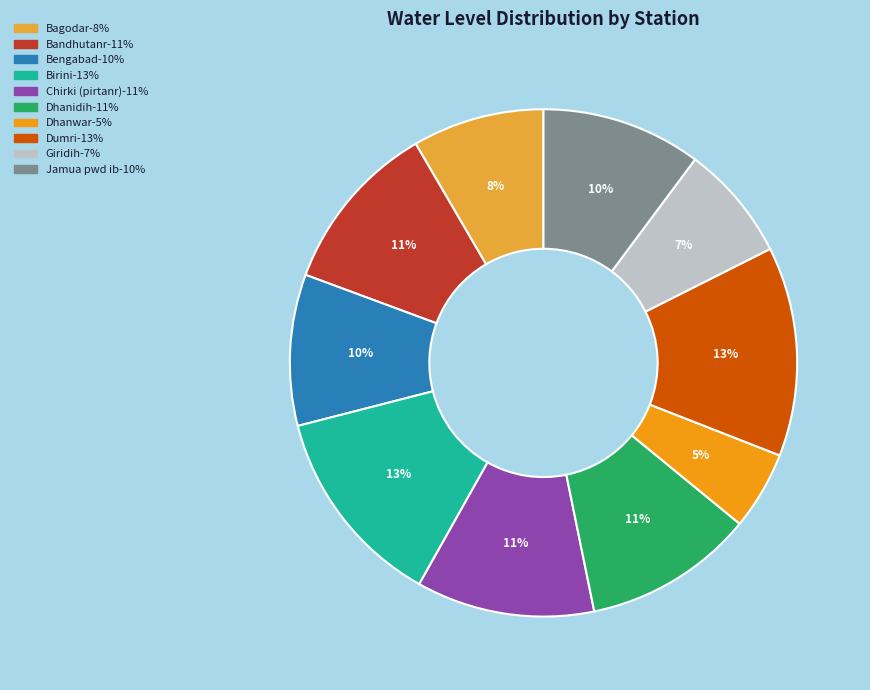

How many slices are in this pie chart?

10